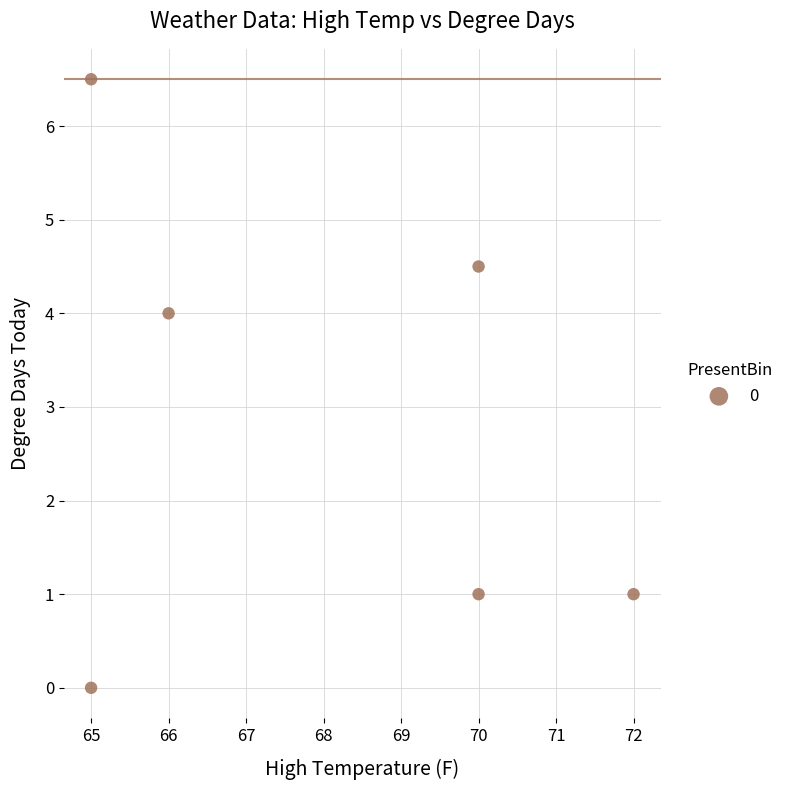

What Y value in the scatter plot is closest to 3?

4.0